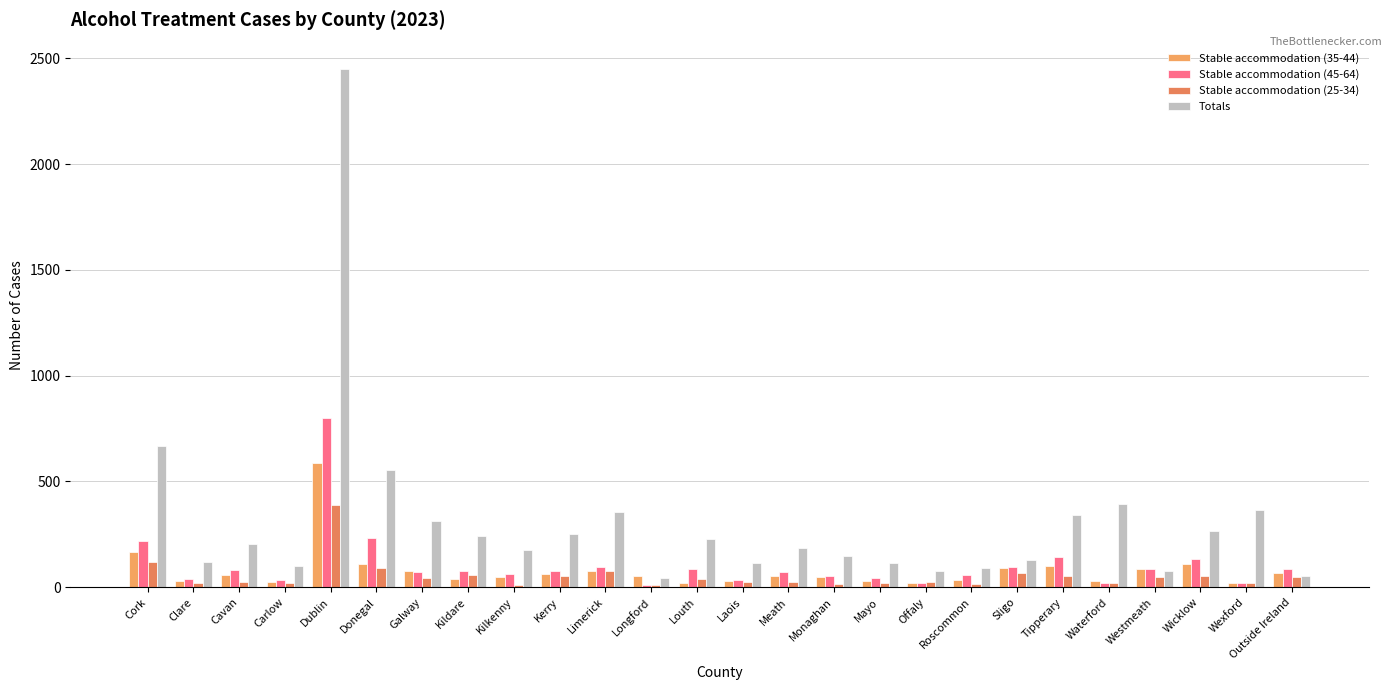

What is the value of the Stable accommodation (25-34) bar at the 1st from the left?

119